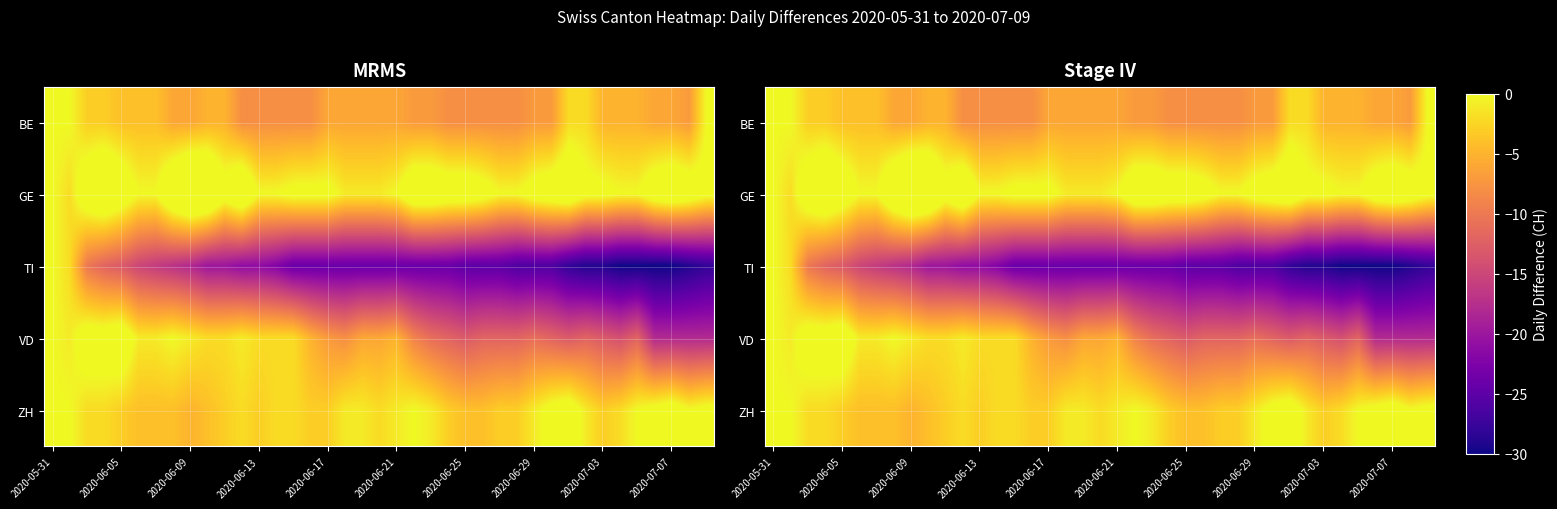

How many categories are shown in the chart?

39